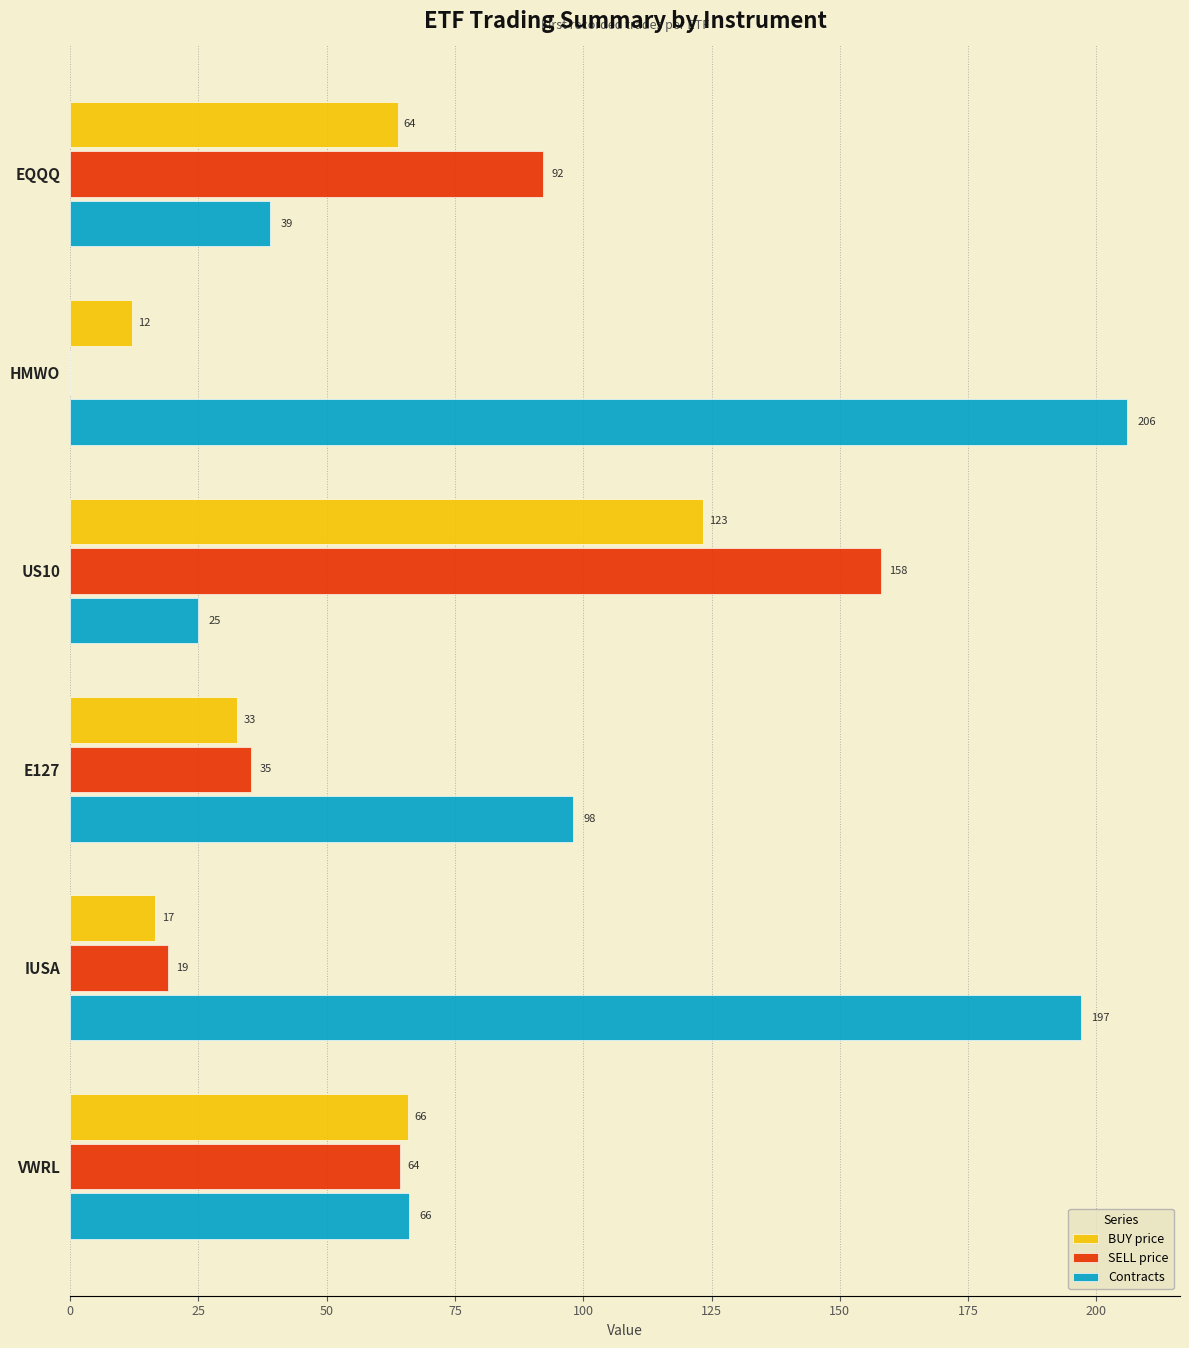

What is the sum of all Contracts values?

631.0